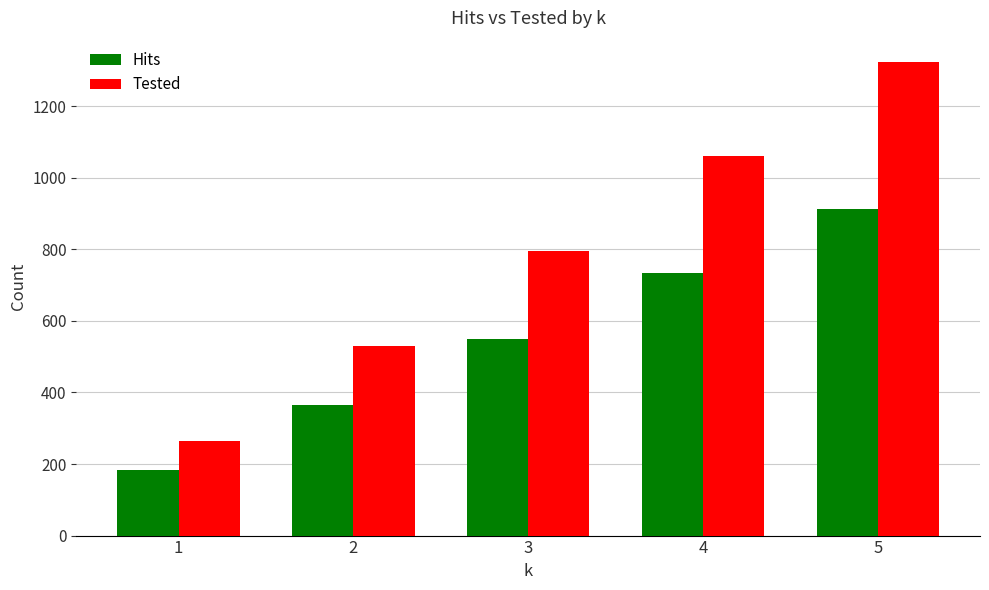

At which label is Hits closest to 548?

3